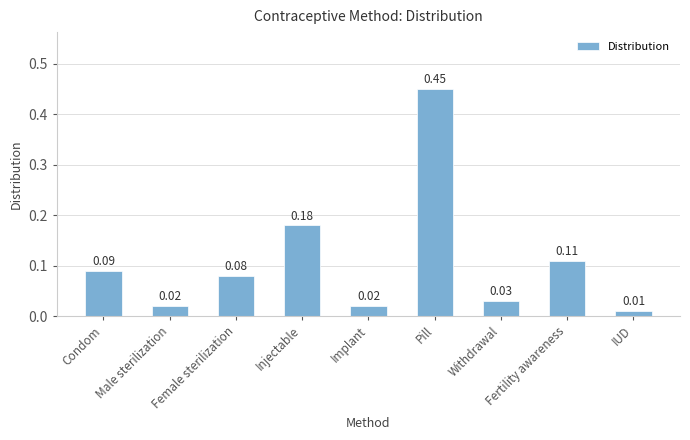

Which has a higher value, Fertility awareness or Withdrawal?

Fertility awareness